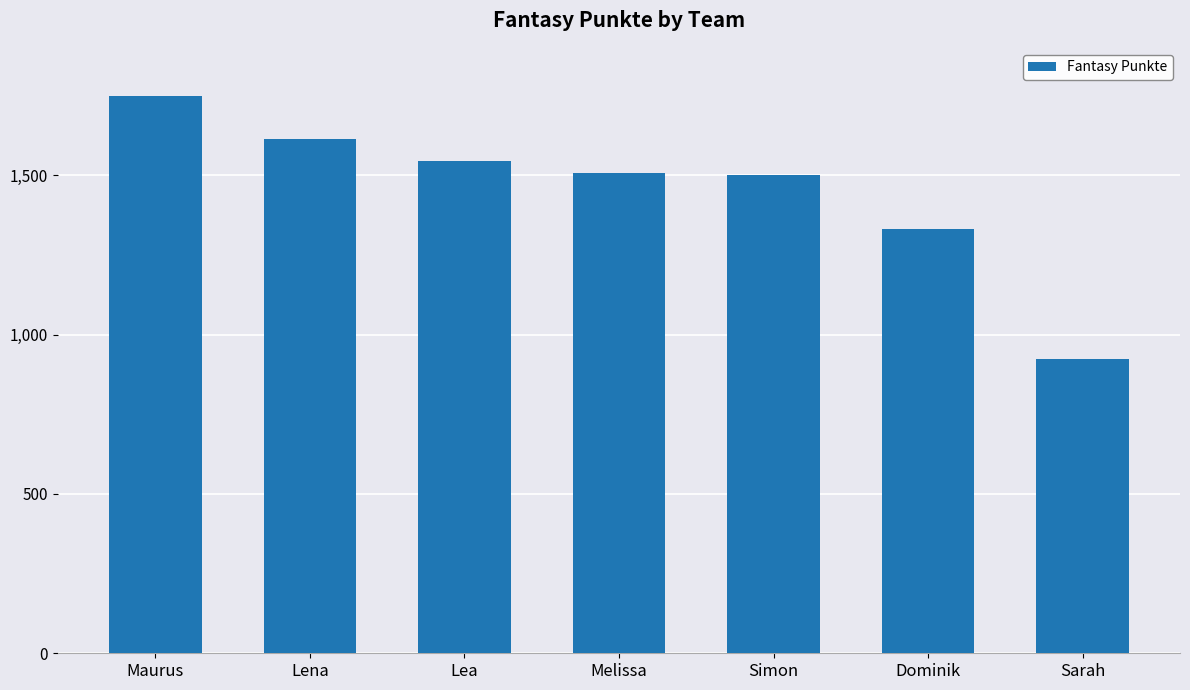

What is the ratio of the value at Melissa to the value at Sarah?

1.6